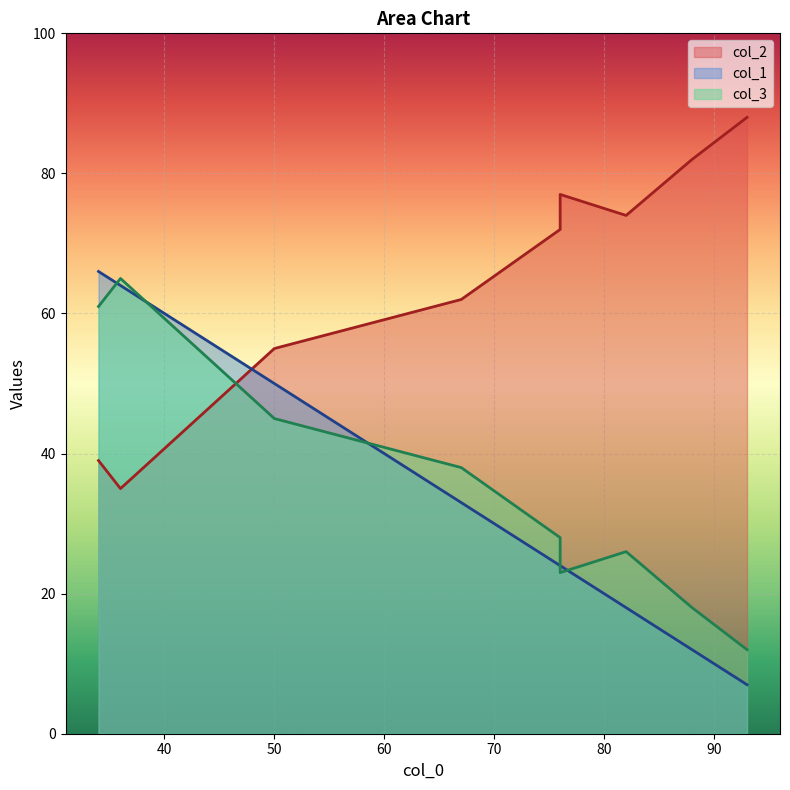

At which label does col_2 reach its minimum?

36